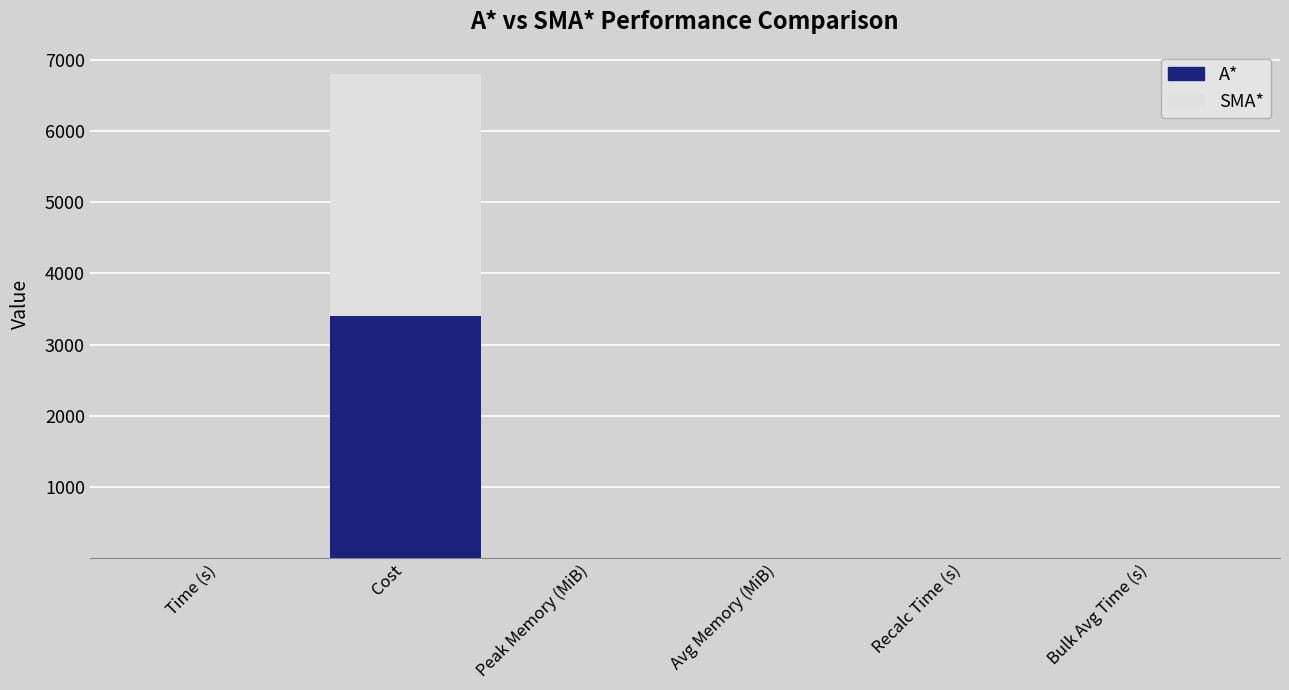

What is the highest value of the A* series?

3404.2